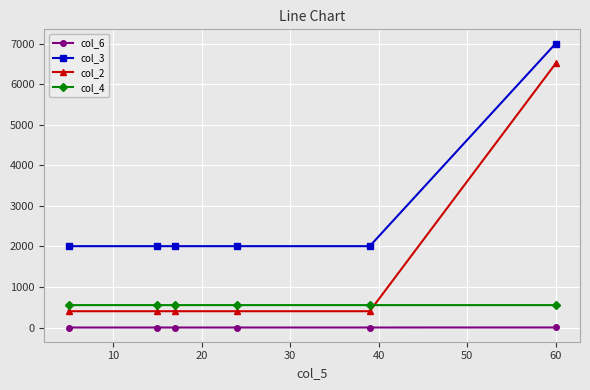

What is the maximum value shown in the chart?

7000.0